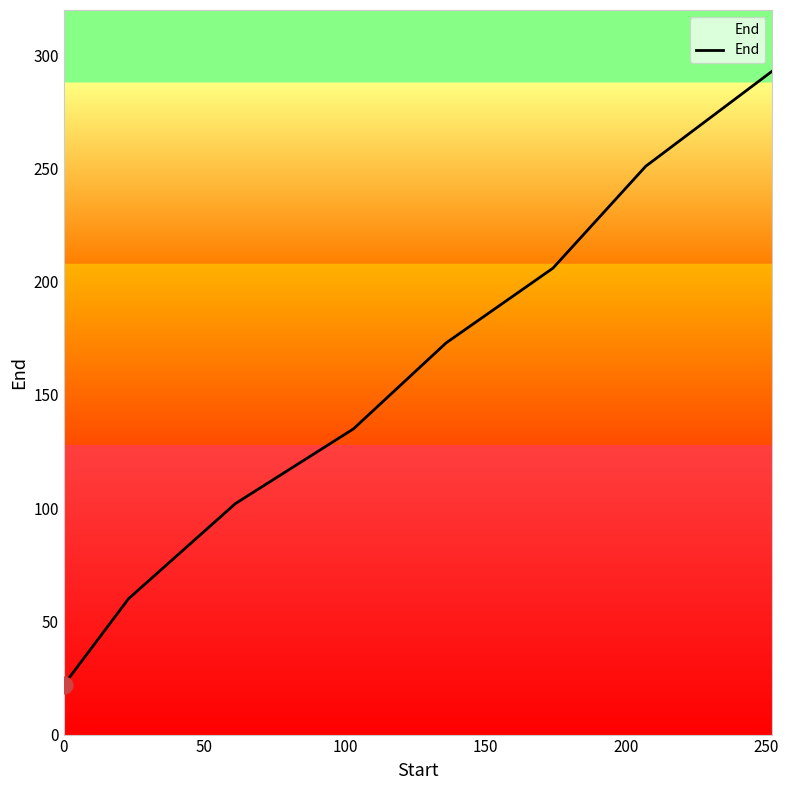

What is the sum of all values?

1242